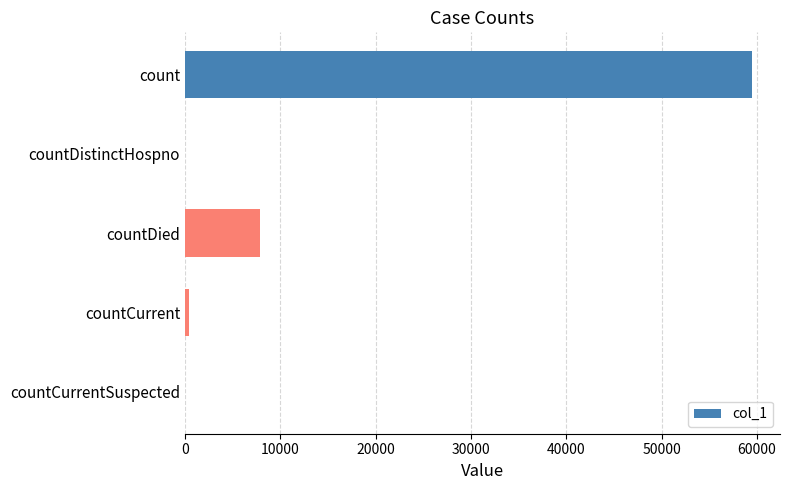

Reading top to bottom, extract all data points from this chart.

count=59439	countDistinctHospno=0	countDied=7873	countCurrent=463	countCurrentSuspected=0